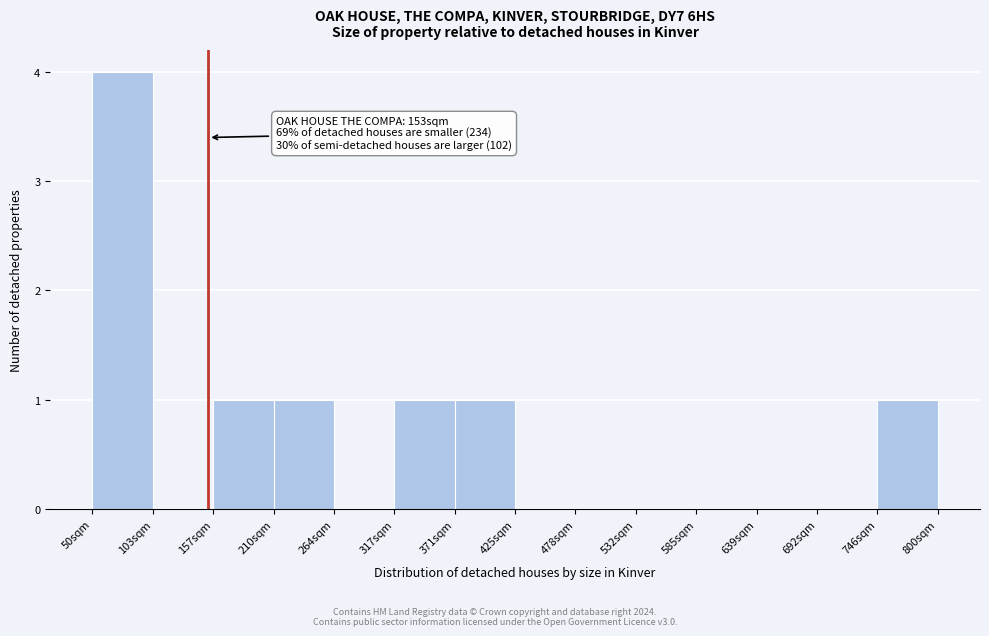

Over which range of the x-axis is the bar tallest?

50 to 100